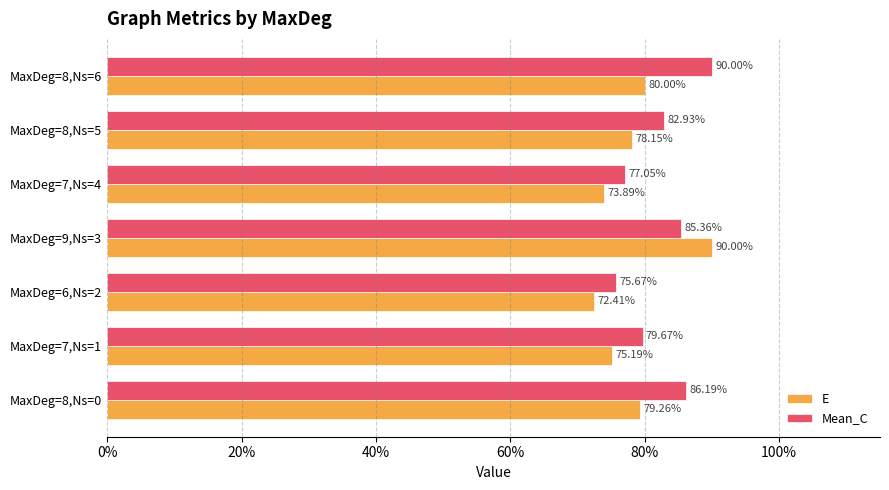

What is the average value of the Mean_C series?

0.8